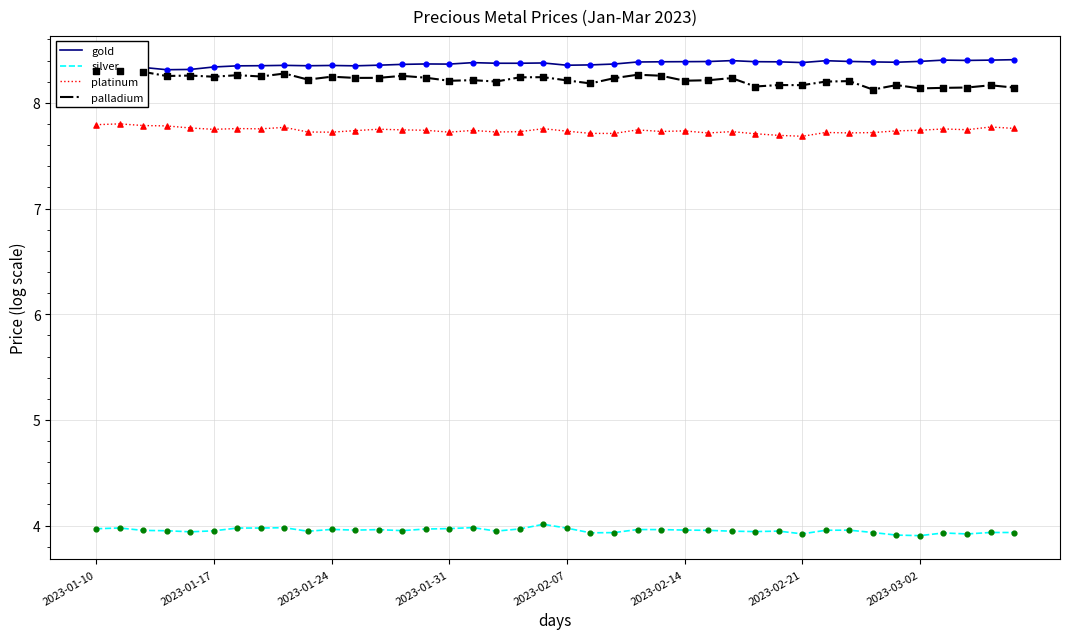

What are all the series names shown in the legend?

gold, silver, platinum, palladium